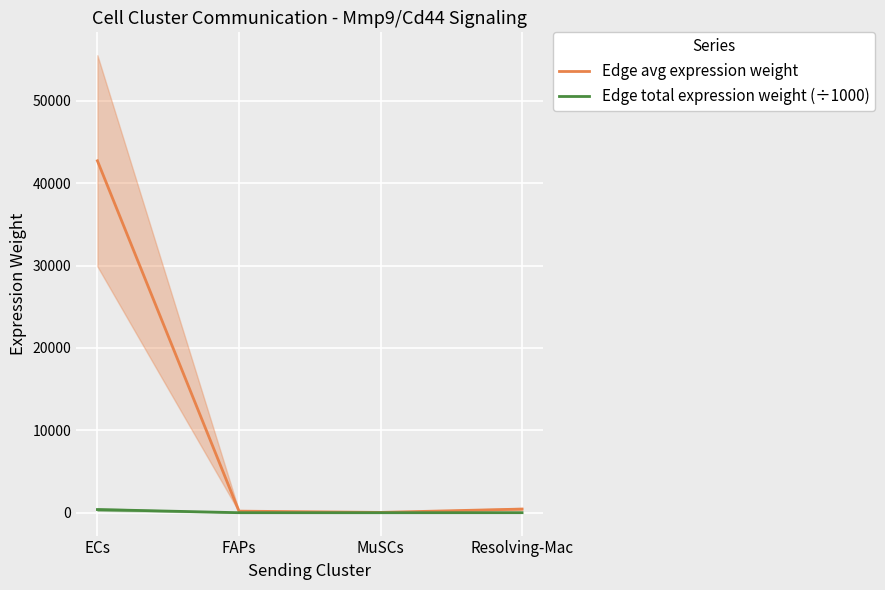

True or false: Edge avg expression weight and Edge total expression weight (÷1000) cross at least once.

False